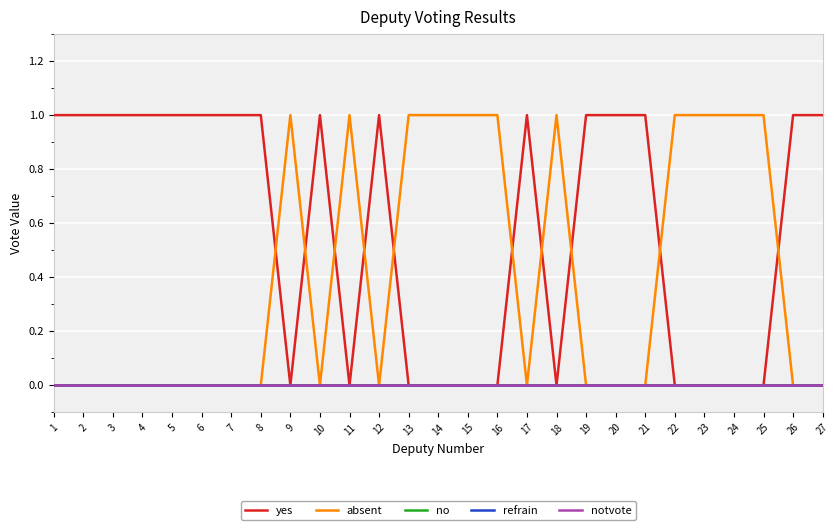

List the series in order of their peak value, lowest first.

no, refrain, notvote, yes, absent